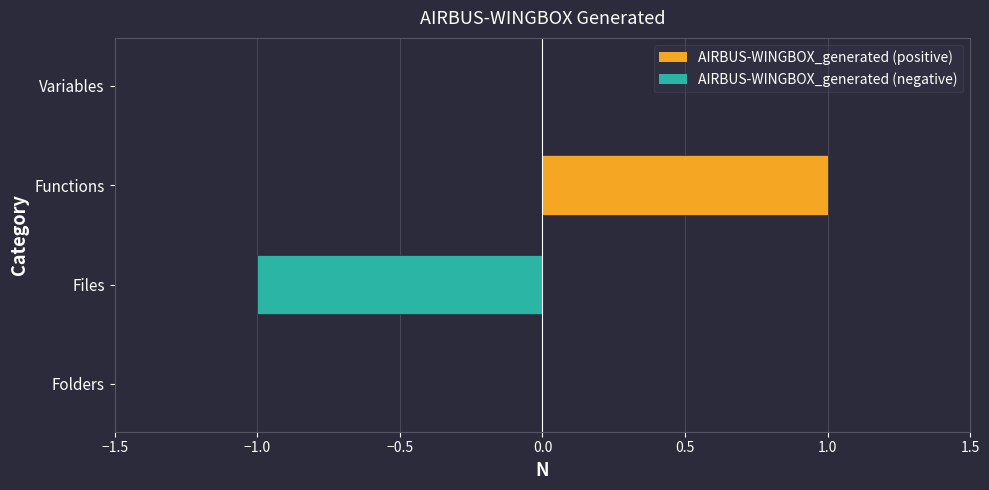

Which category has the highest value across all series?

Functions